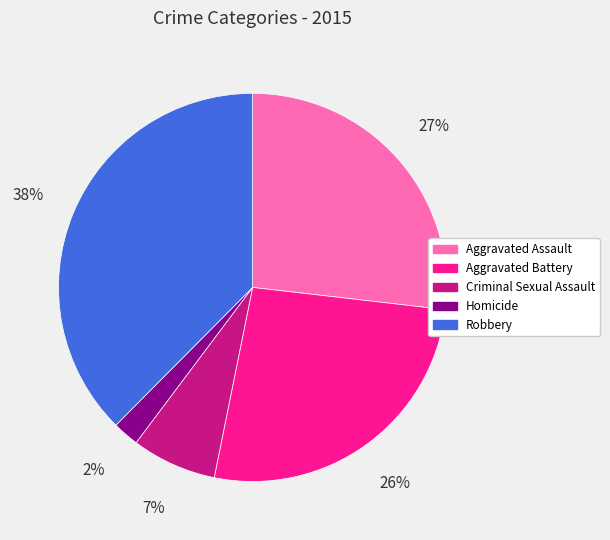

How many segments does this pie chart have?

5